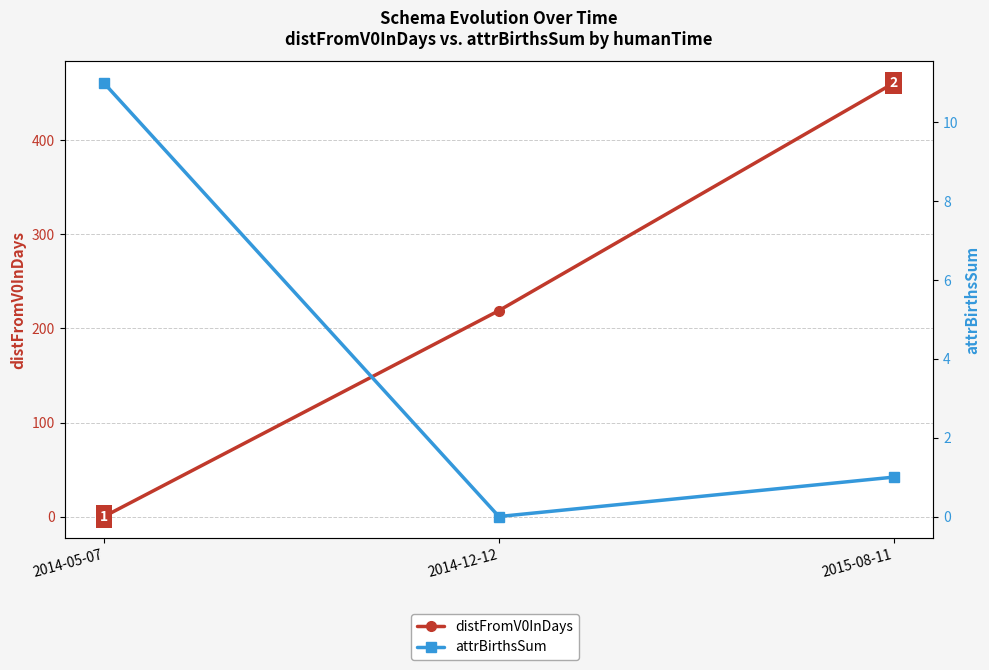

Which series has the largest total across all categories?

distFromV0InDays